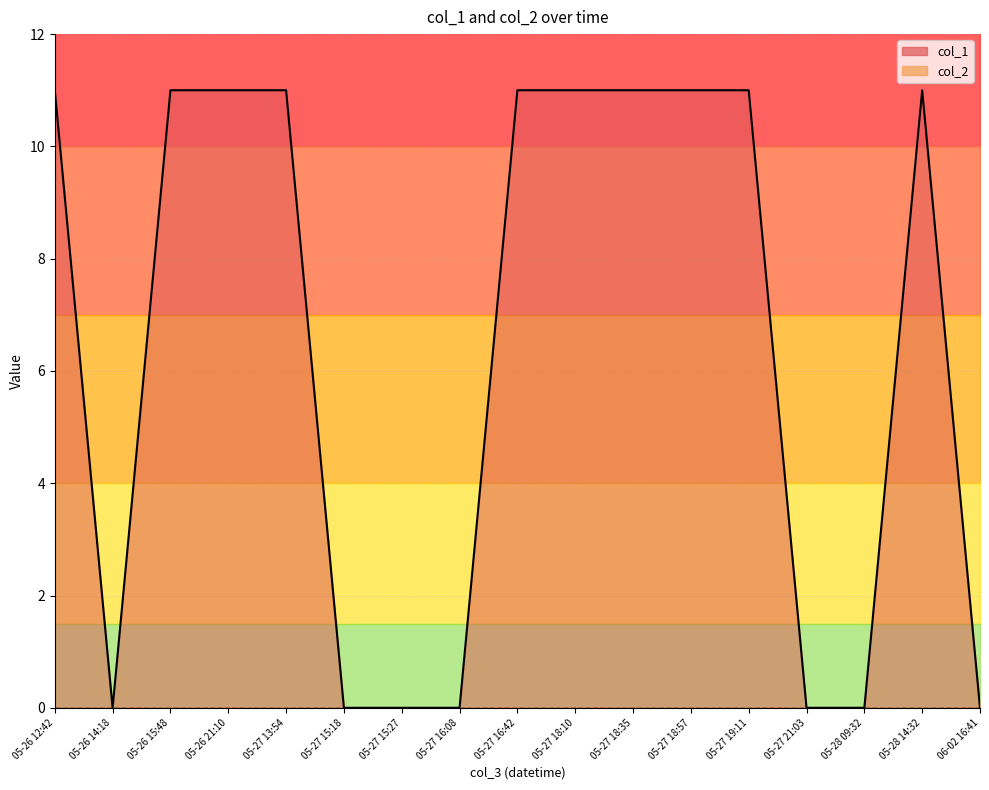

What is the sum of the col_1 values at 05-27 18:57 and 05-26 12:42?

22